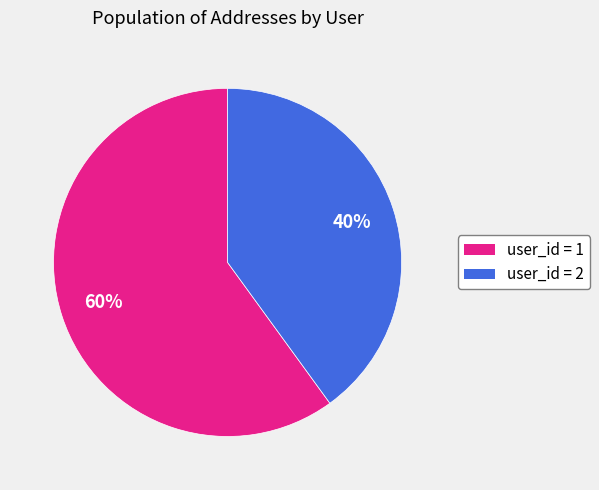

Rank the categories by value from highest to lowest.

user_id = 1, user_id = 2